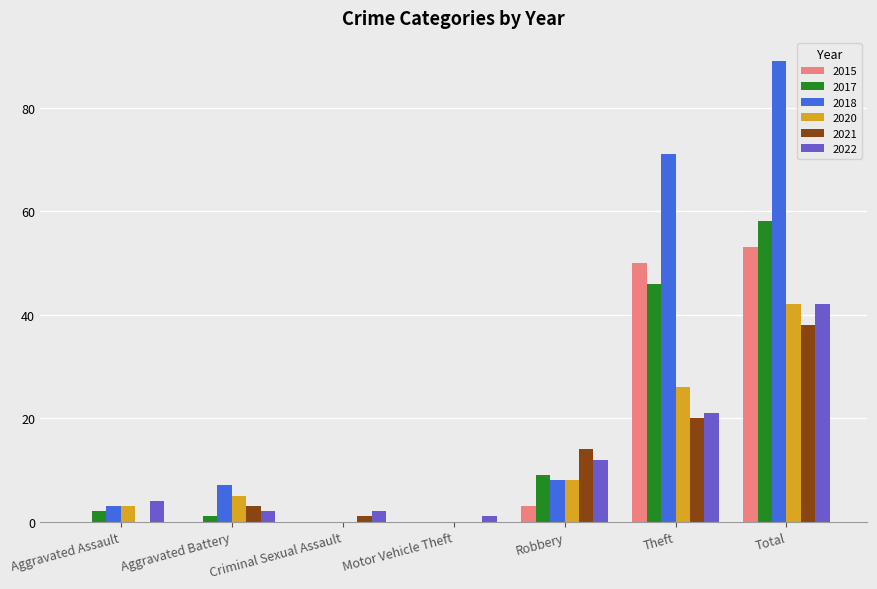

Reading left to right, extract all data points from this chart.

2015: 0	0	0	0	3	50	53
2017: 2	1	0	0	9	46	58
2018: 3	7	0	0	8	71	89
2020: 3	5	0	0	8	26	42
2021: 0	3	1	0	14	20	38
2022: 4	2	2	1	12	21	42